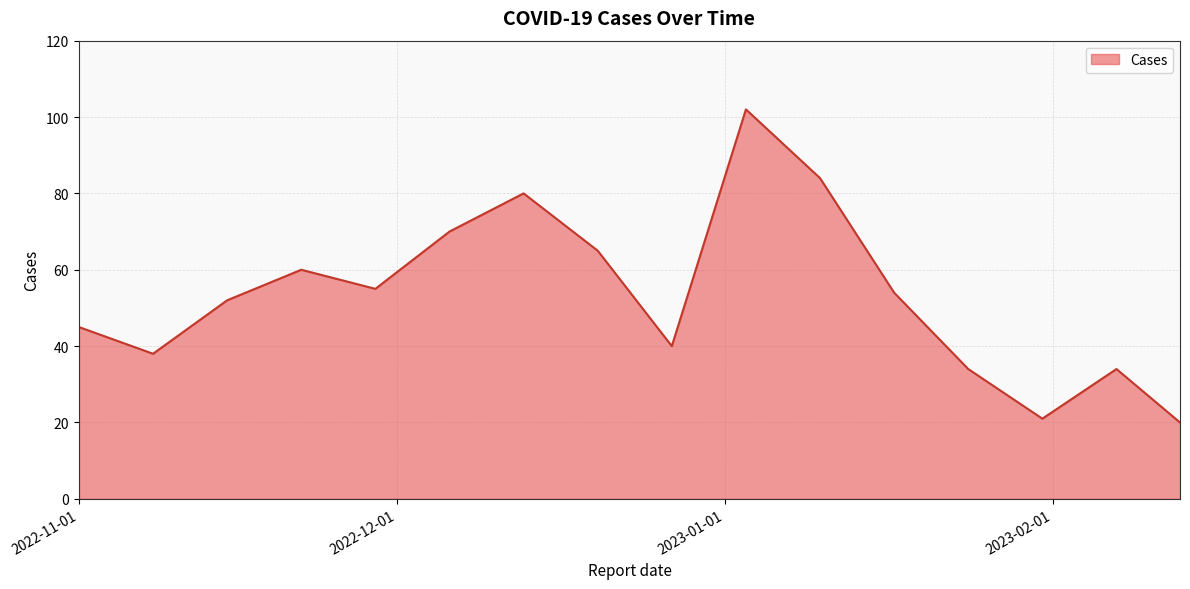

What is the maximum value shown in the chart?

102